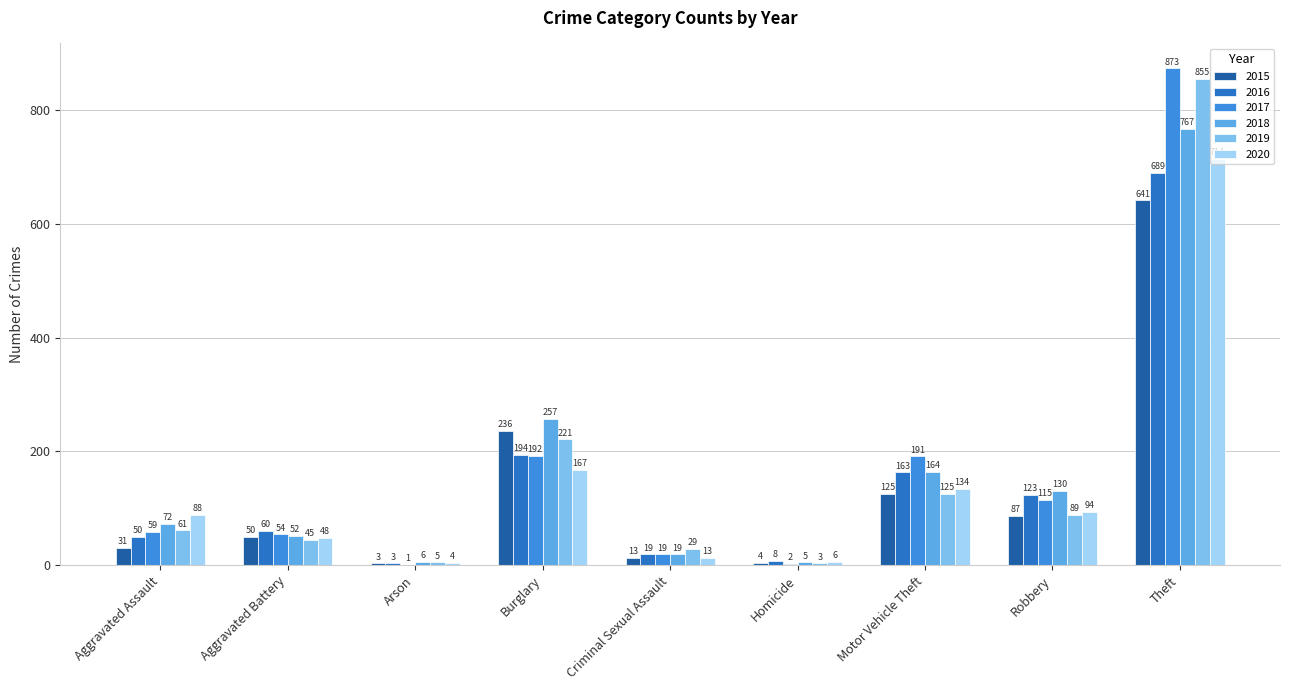

At which label does 2015 reach its peak?

Theft